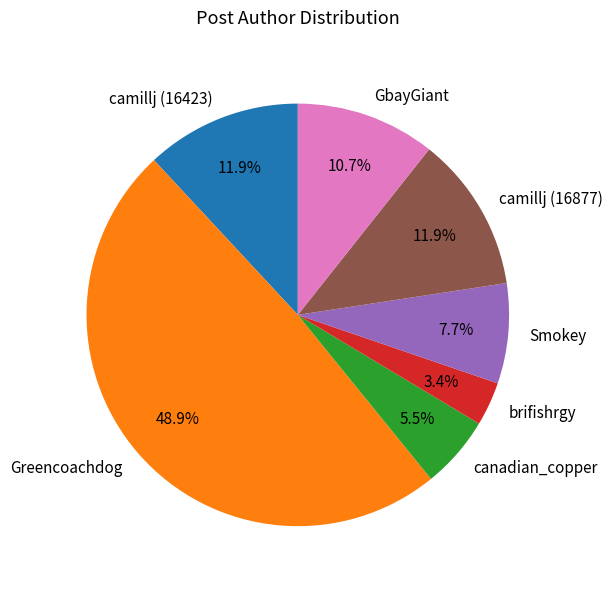

Which category has the biggest portion of the pie?

Greencoachdog